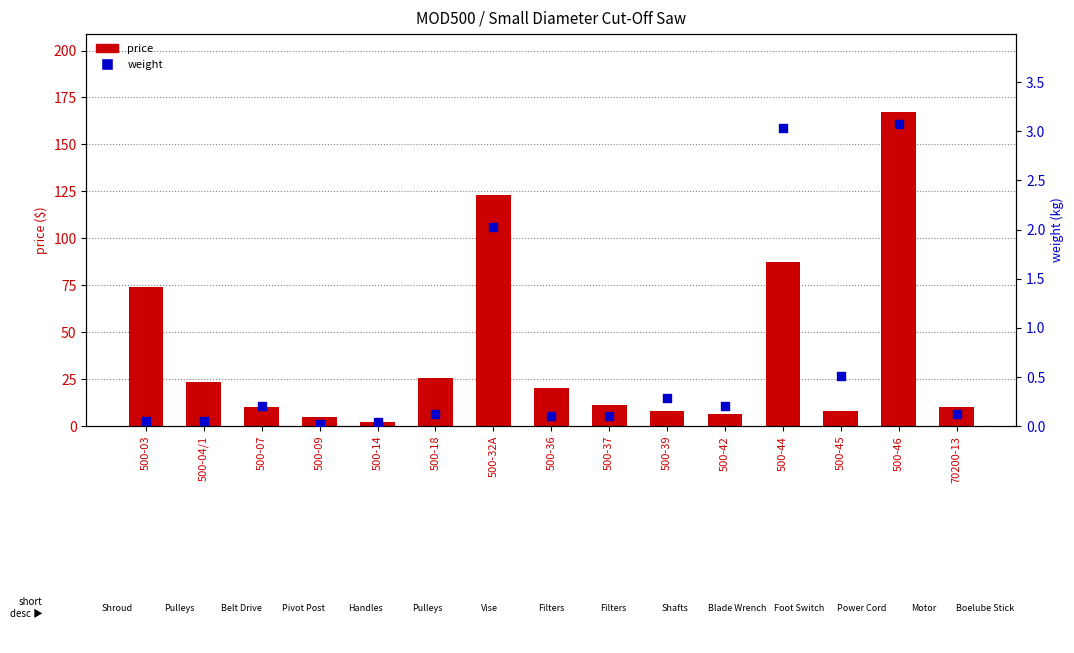

What are all the series names shown in the legend?

price, weight